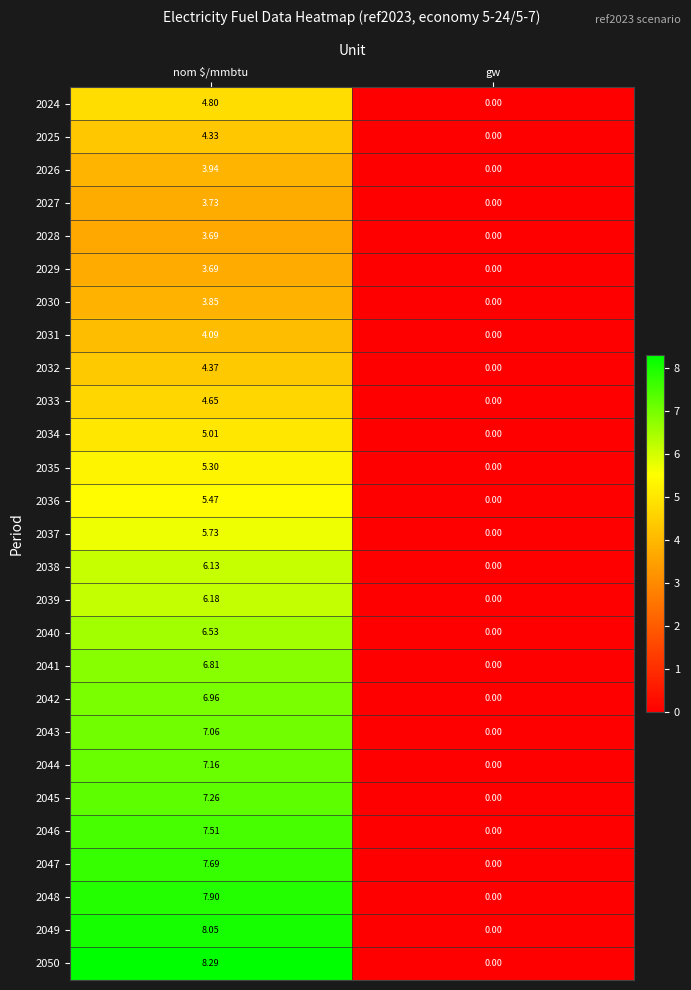

List the labels in order of 2027 value, smallest first.

gw, nom $/mmbtu